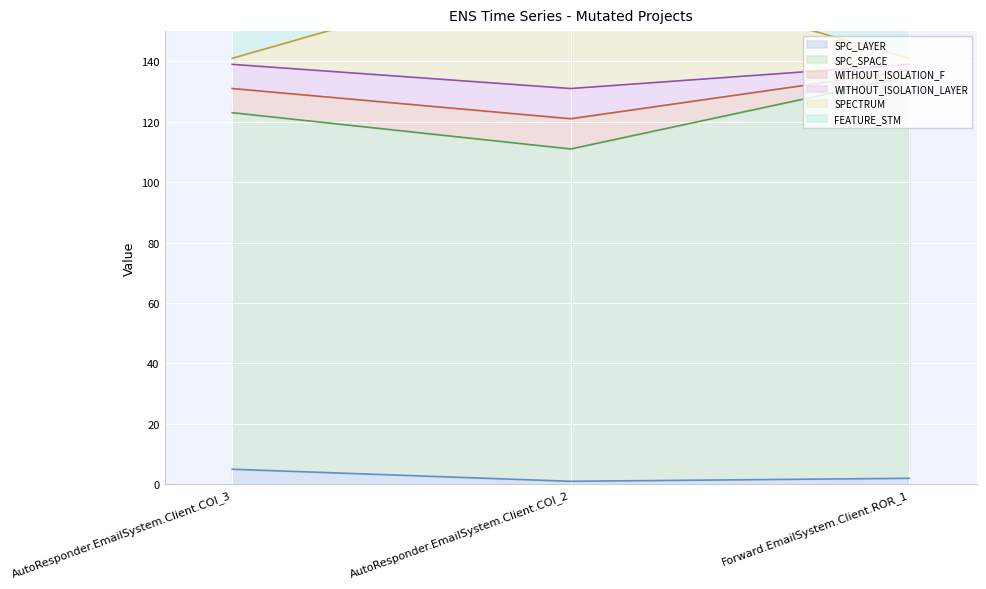

Which category has the highest value across all series?

AutoResponder.EmailSystem.Client.COI_2